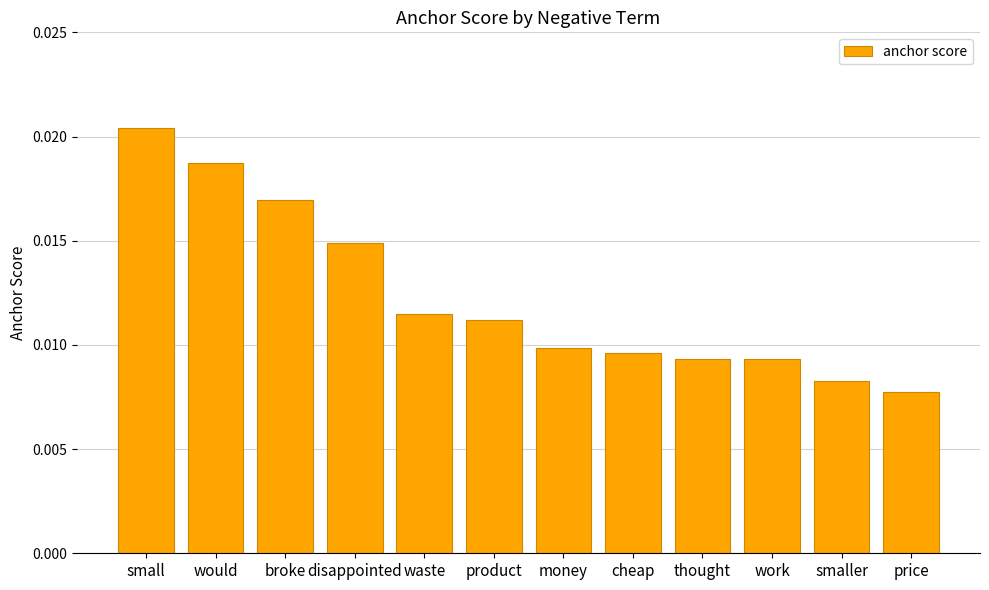

How many values are between 0 and 1?

12